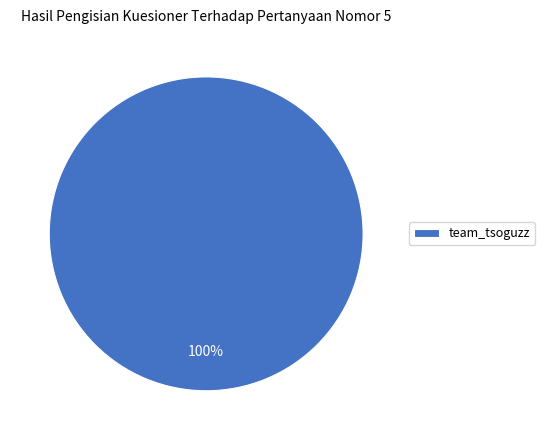

To the nearest percent, what portion does team_tsoguzz represent?

100%